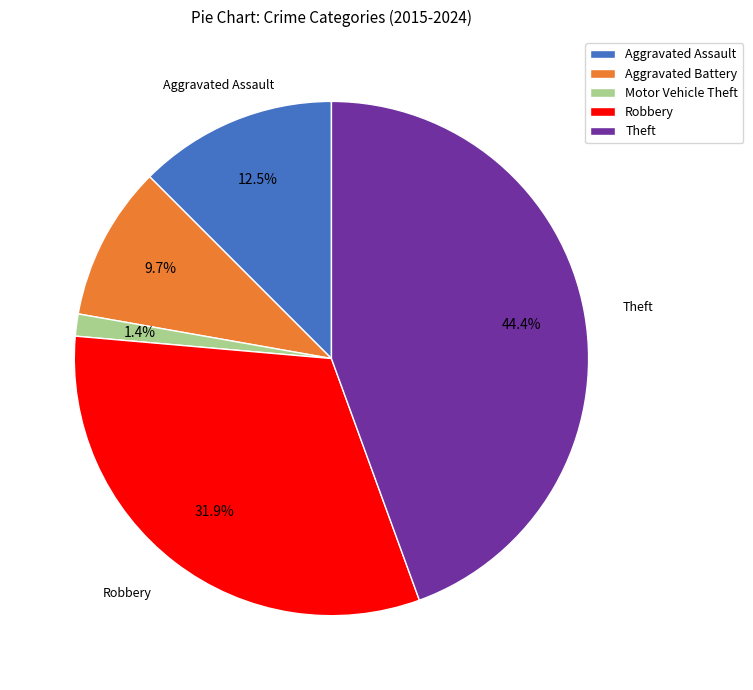

Which has a higher value, Robbery or Theft?

Theft